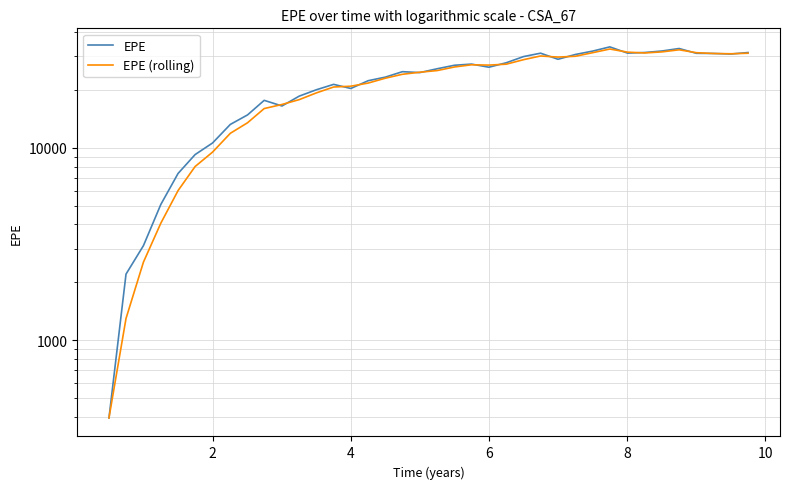

What is the smallest value displayed?

396.0